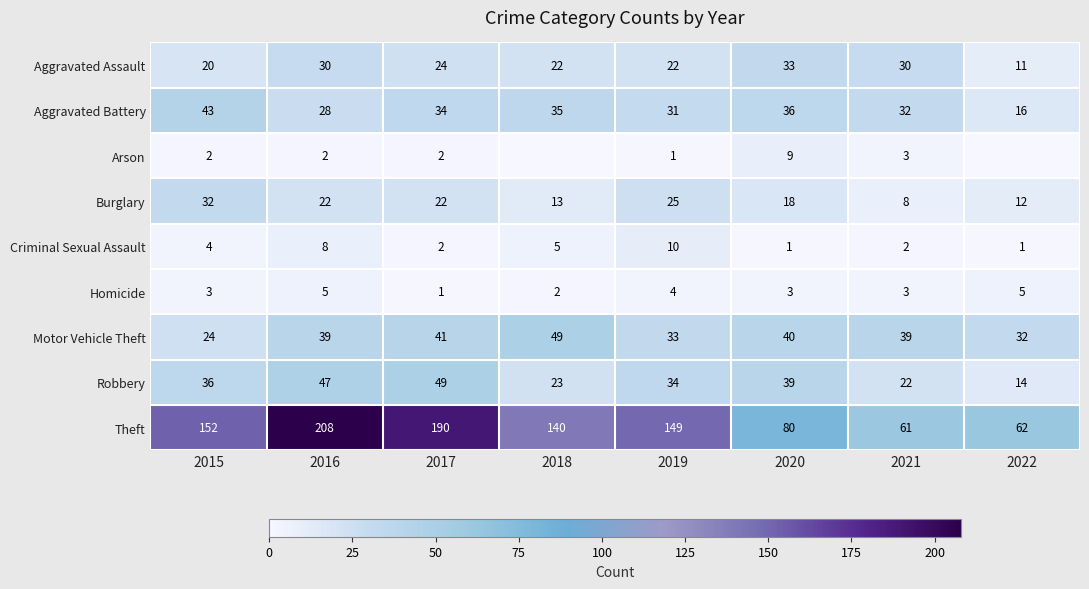

What is the maximum value shown in the chart?

208